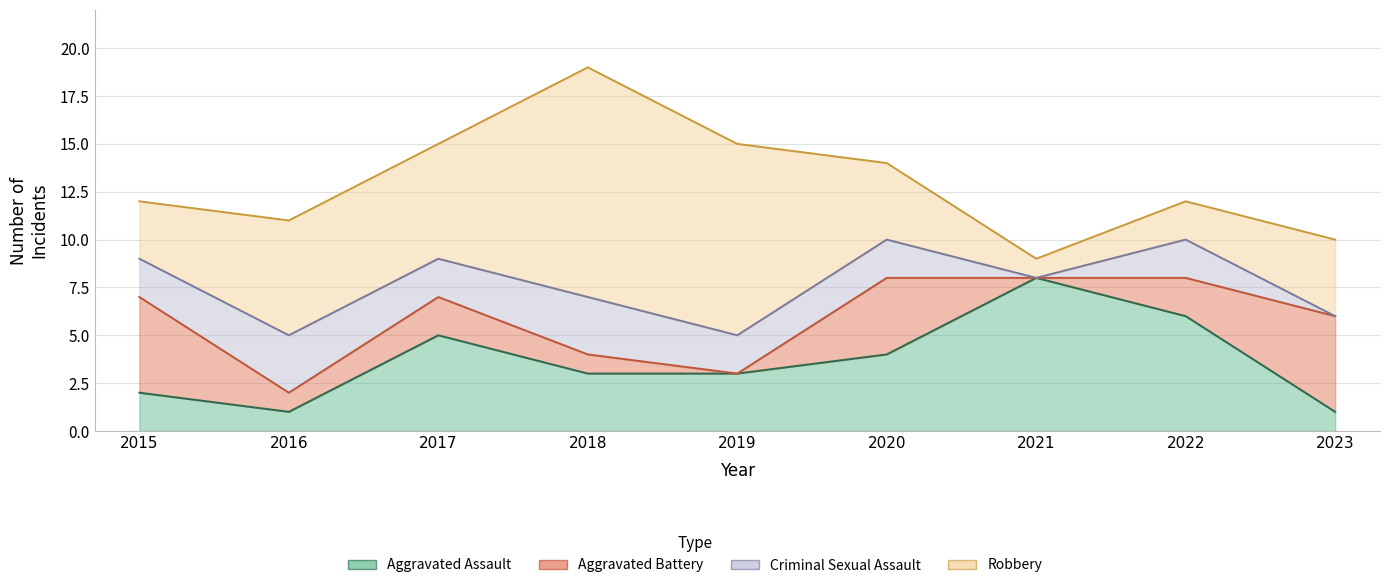

True or false: Criminal Sexual Assault has a value of 4 at 2015.

False